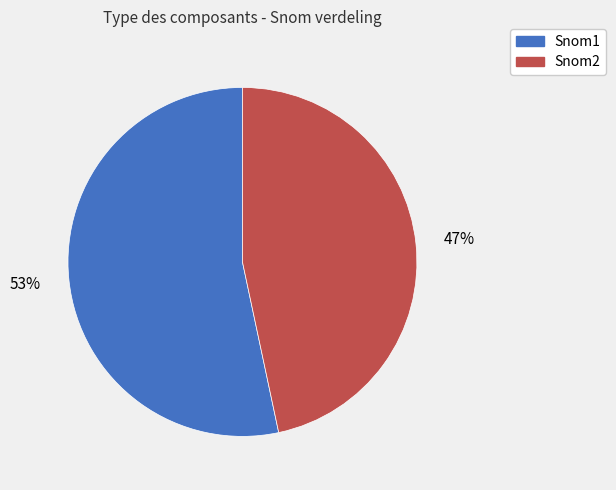

Combined, do Snom2 and Snom1 account for over 50%?

Yes